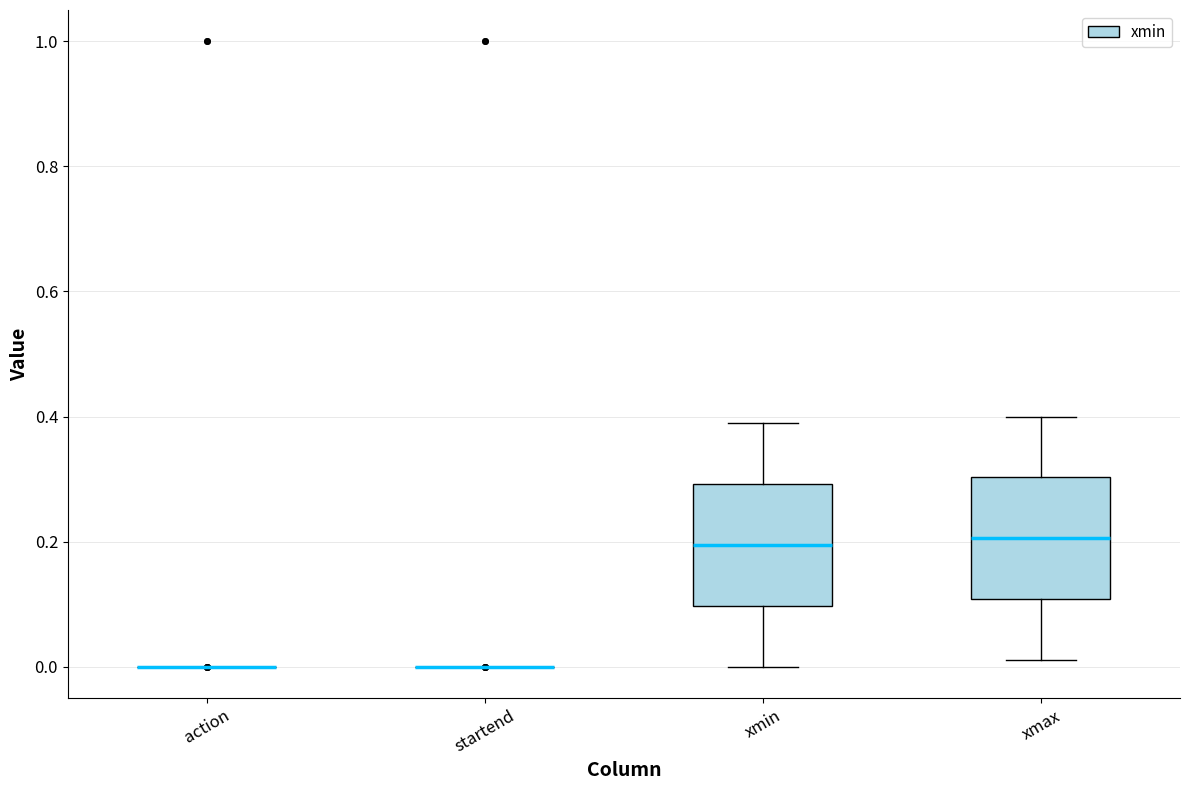

Reading left to right, read every box against the y-axis: the position of its median line, the range the box covers, and the ends of its whiskers. The values are not printed on the chart, so give them approximately, as read against the axis.

action: box collapsed to a line at 0.00, whiskers 0.00 to 0.00
startend: box collapsed to a line at 0.00, whiskers 0.00 to 0.00
xmin: median 0.20, box 0.10 to 0.30, whiskers 0.00 to 0.40
xmax: median 0.20, box 0.10 to 0.30, whiskers 0.02 to 0.40